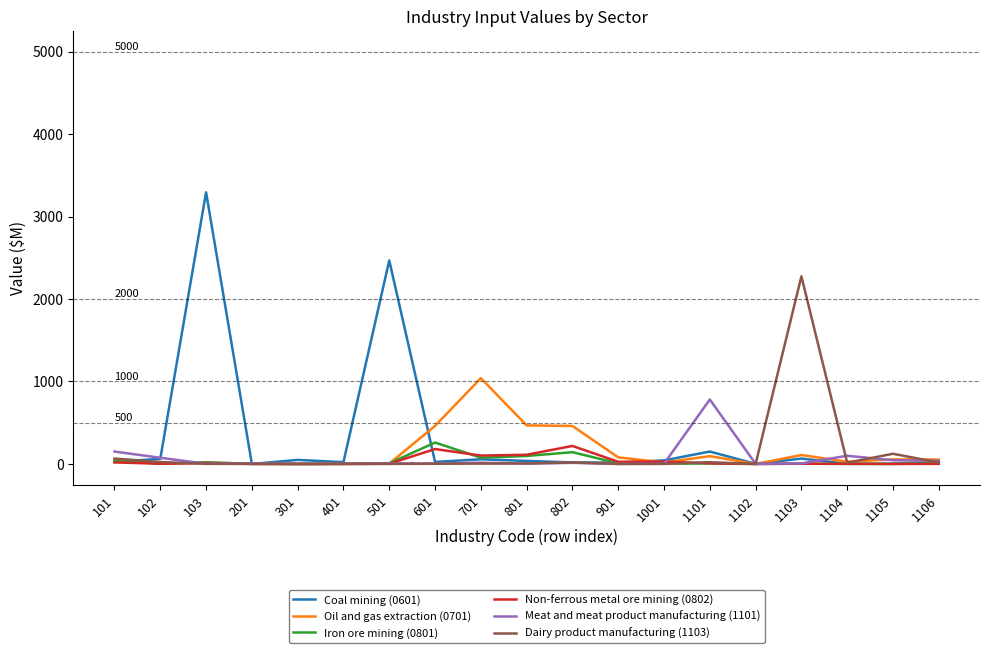

Which series has the largest range (max minus min)?

Coal mining (0601)